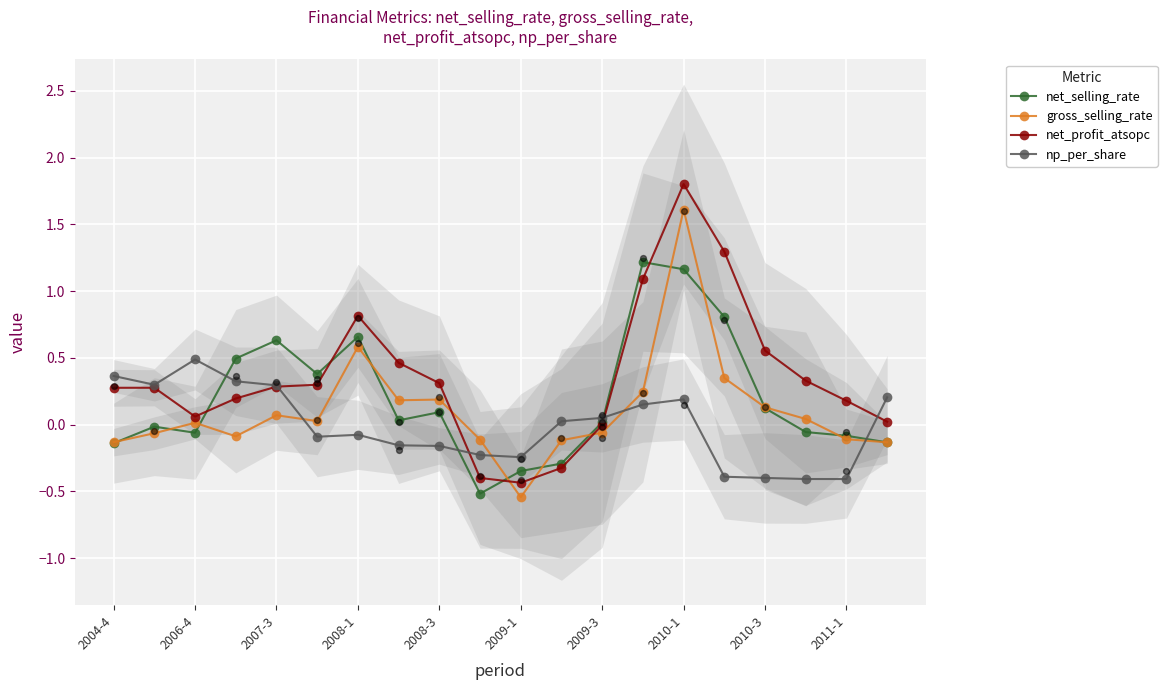

What is the total value across all series at 2004-4?

0.4